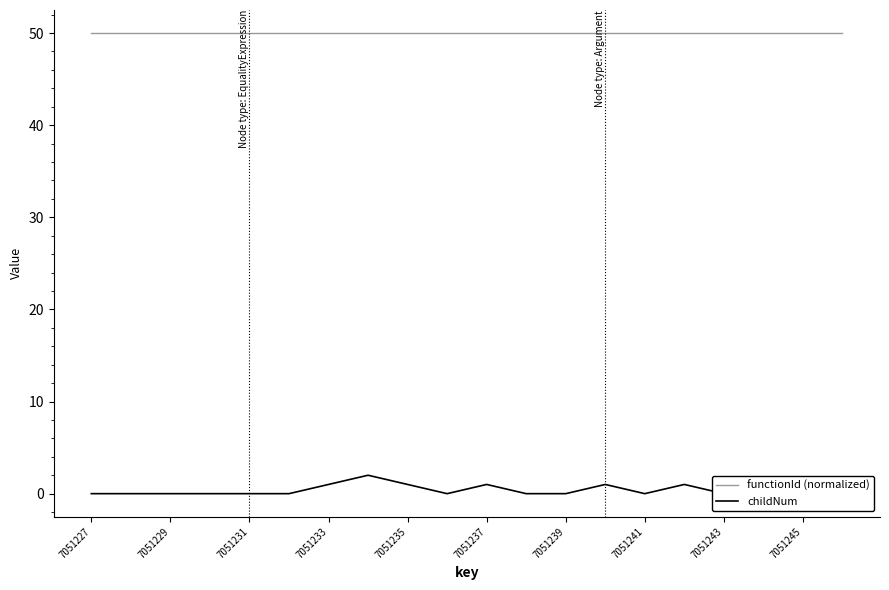

True or false: childNum and functionId (normalized) intersect in this chart.

False